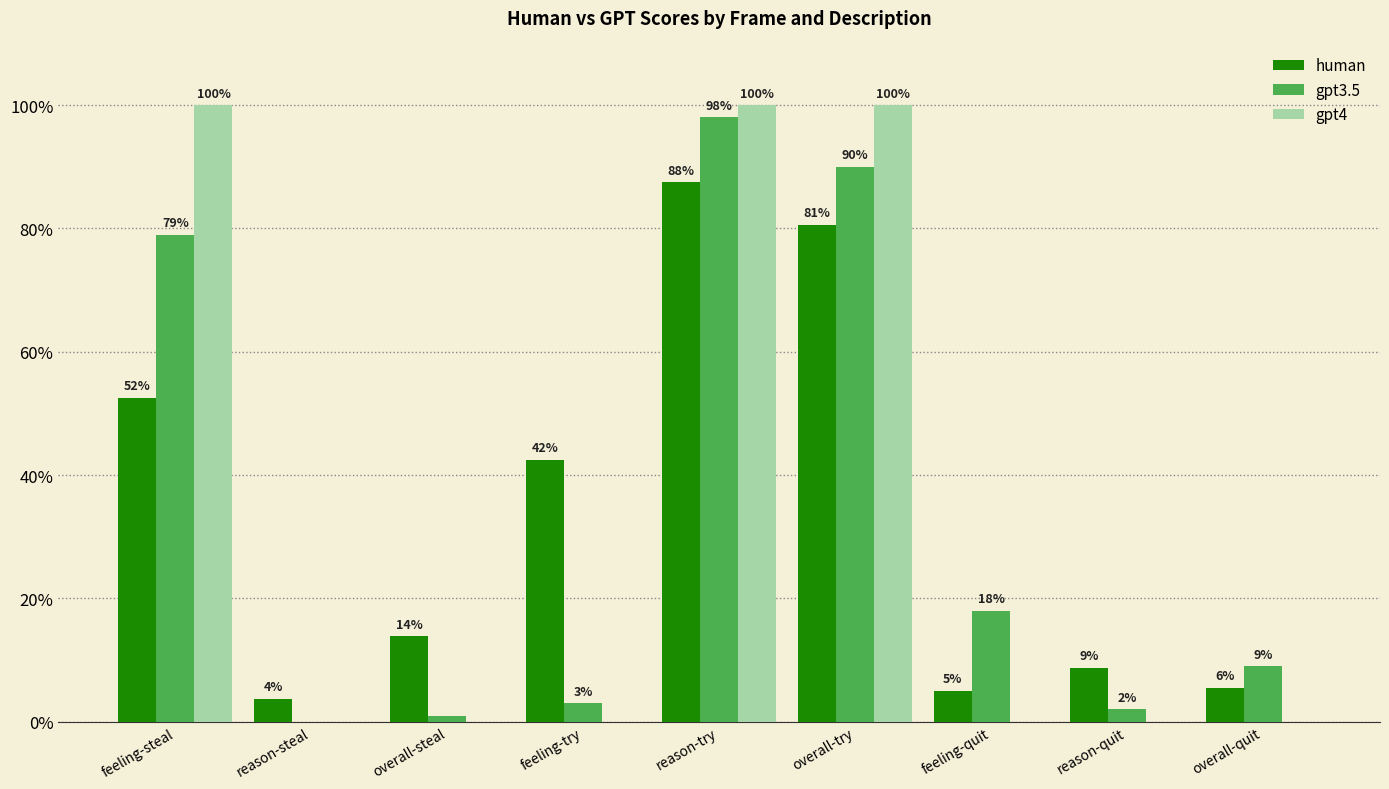

What is the greatest value displayed?

1.0